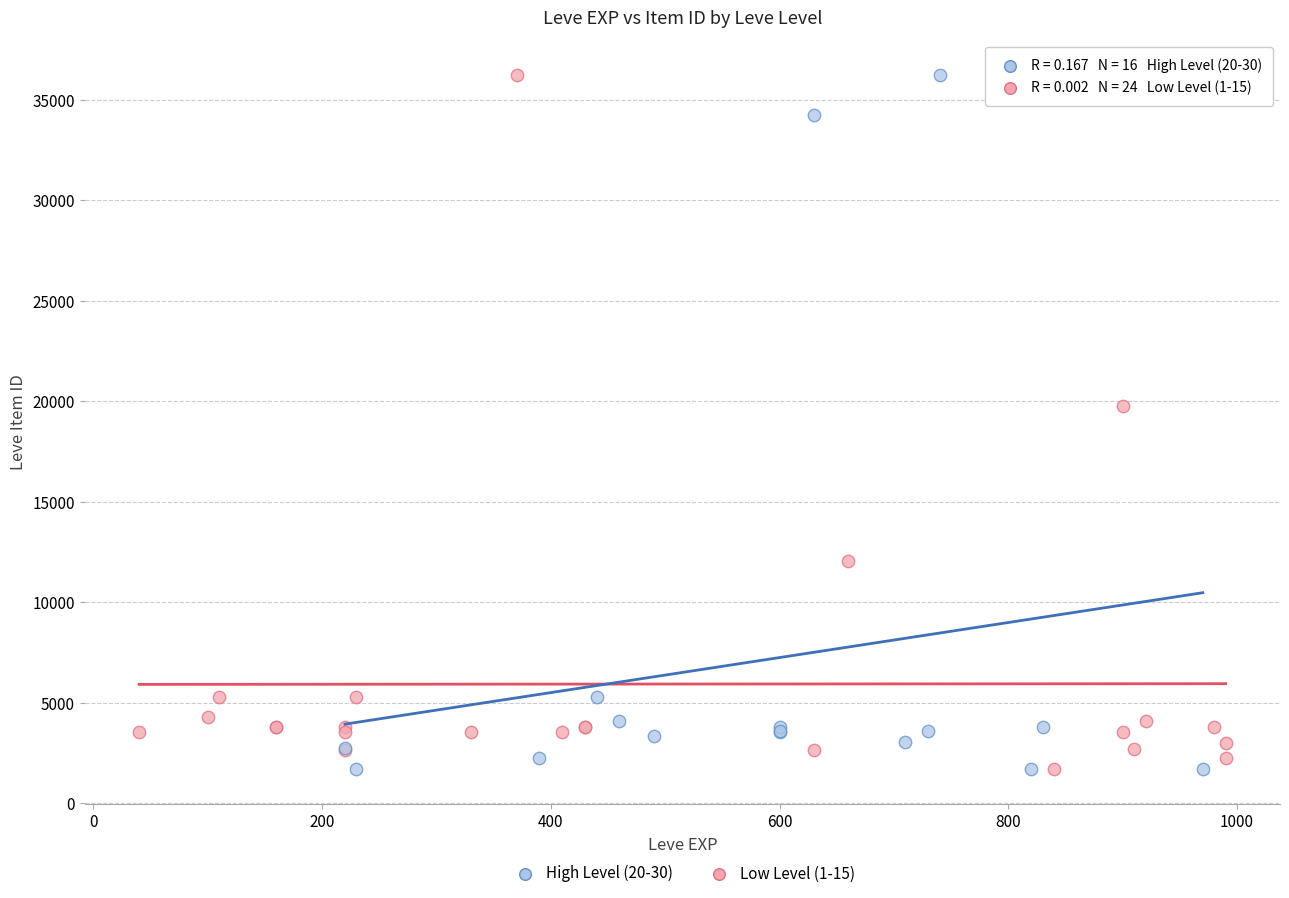

What are all the series names shown in the legend?

High Level (20-30), Low Level (1-15)